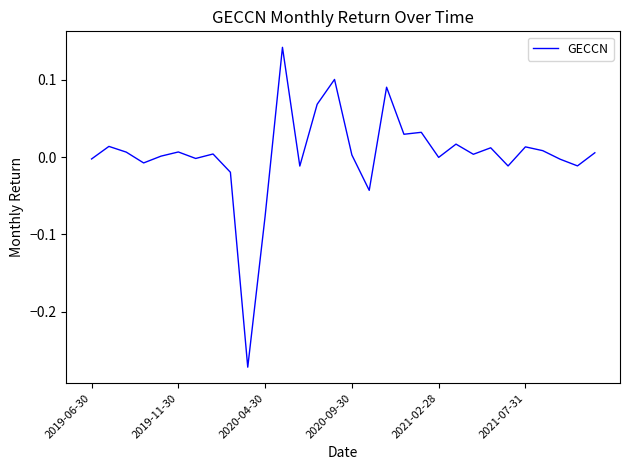

What is the difference between the maximum and minimum values?

0.4